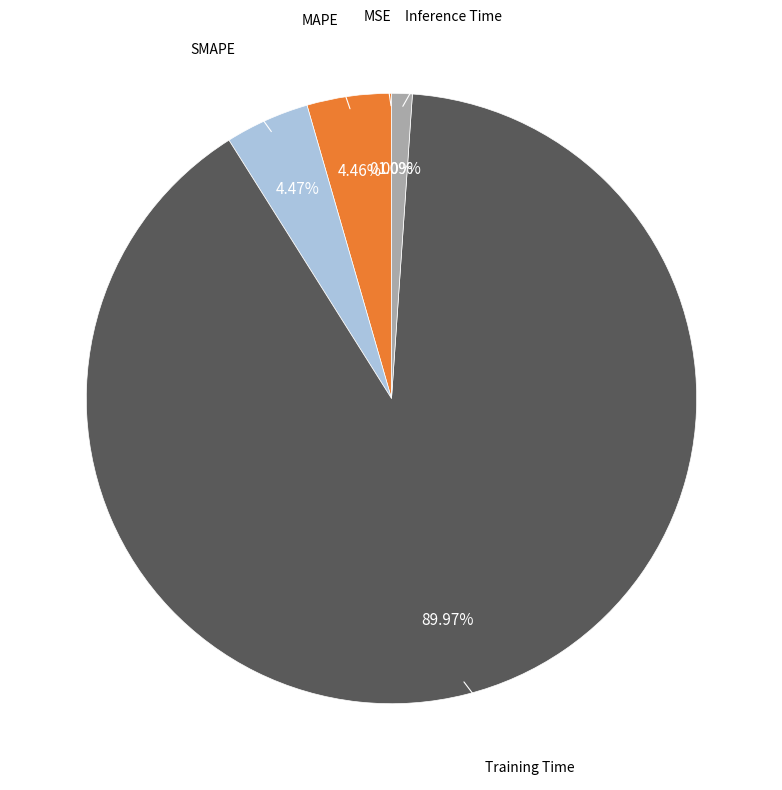

To the nearest percent, what is the difference between the MAPE and Training Time slice percentages?

86%